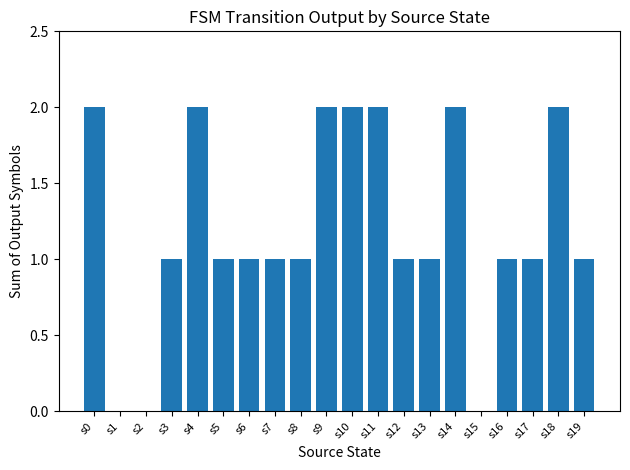

What is the sum of the values at s11 and s17?

3